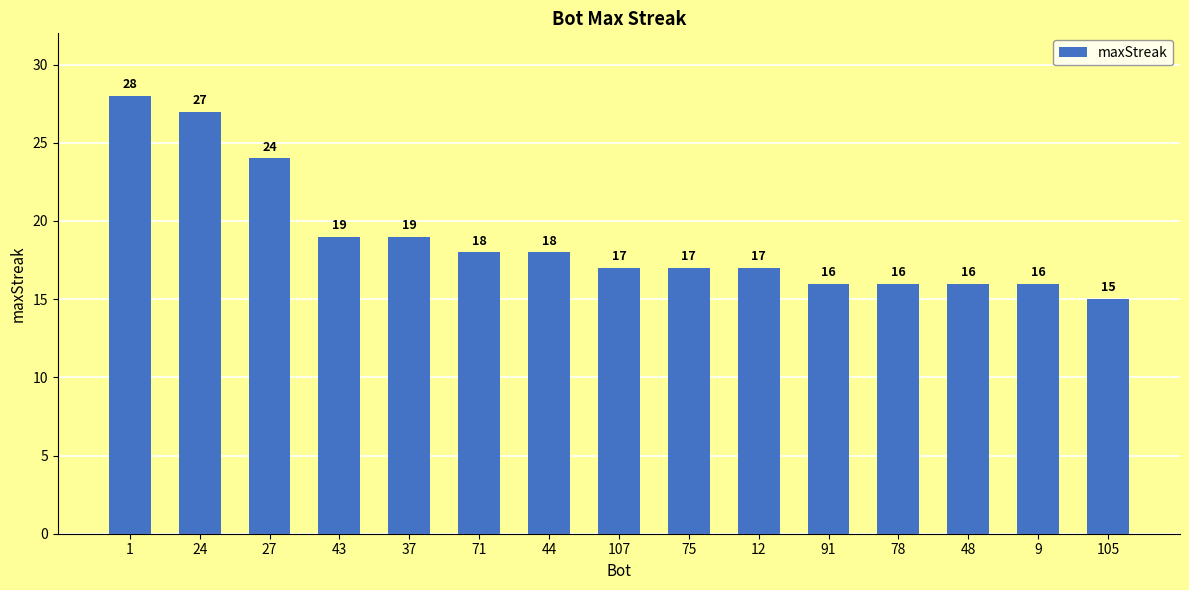

Does the chart contain any negative values?

No